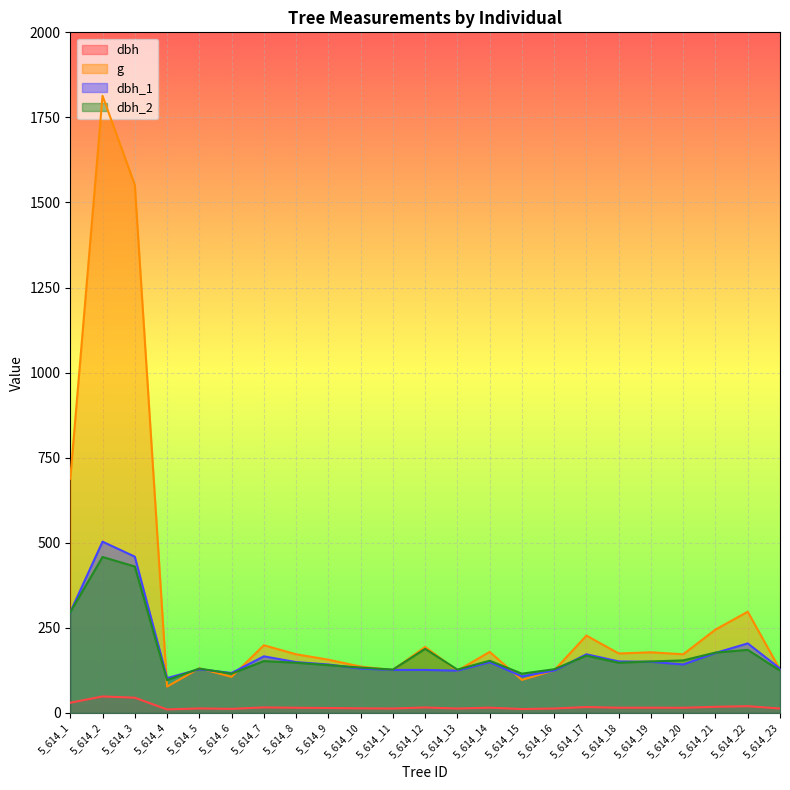

What is the value of the dbh_1 point at the 7th from the left?

166.0